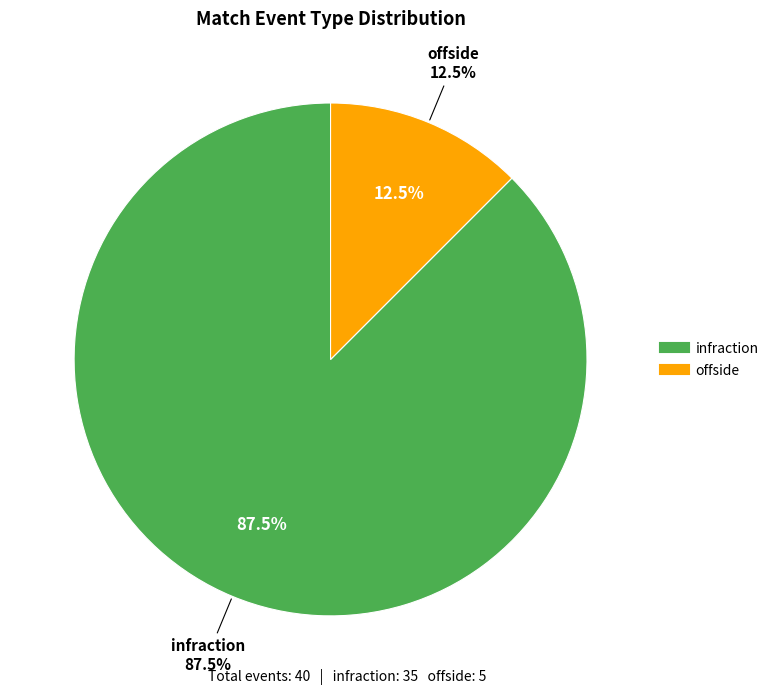

Which has a higher value, offside or infraction?

infraction